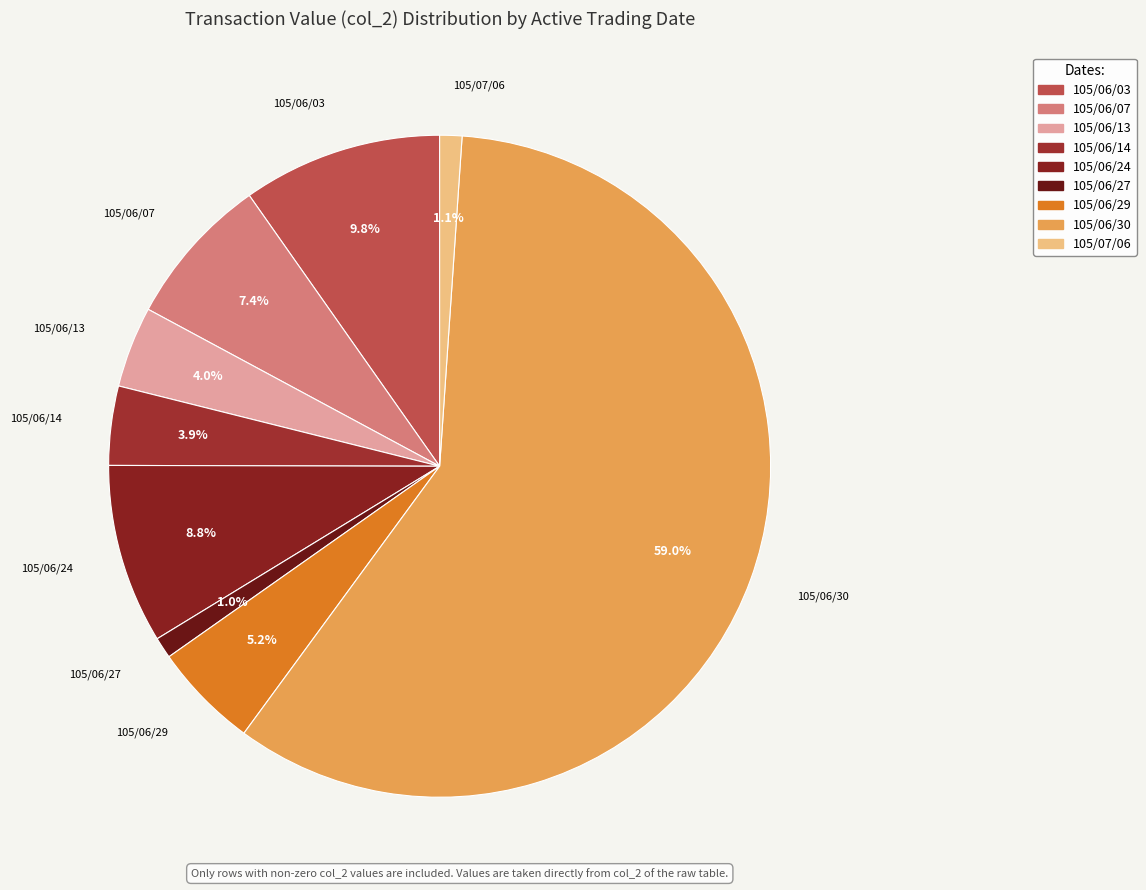

Between 105/06/07 and 105/07/06, which is larger?

105/06/07